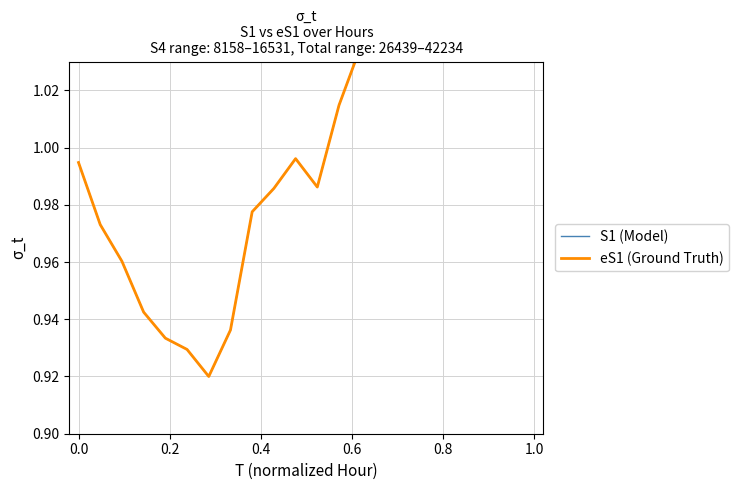

What is the value of the eS1 (Ground Truth) point at the 11th from the left?

1.0